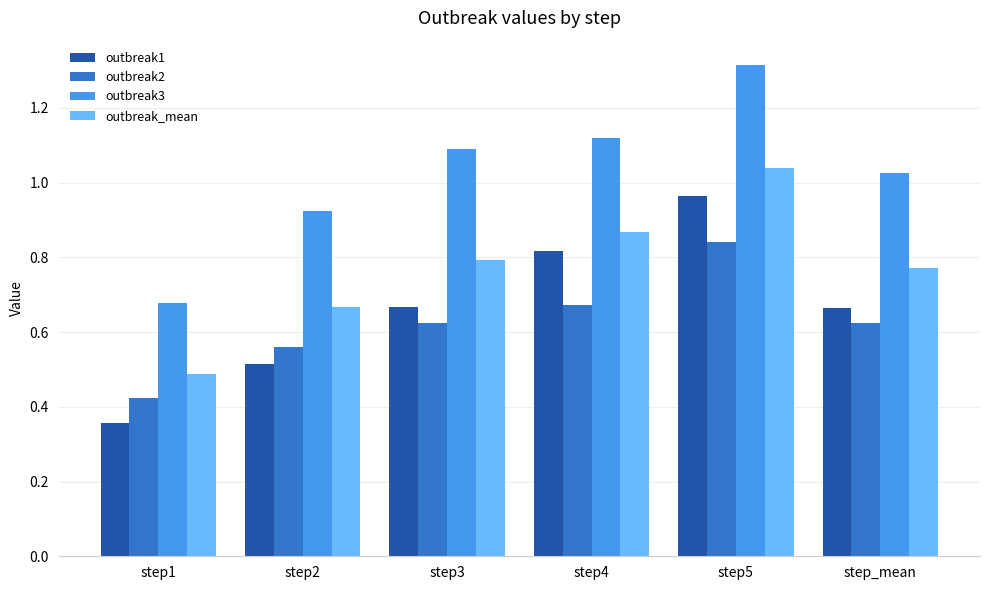

Which series changed the most between step2 and step4?

outbreak1